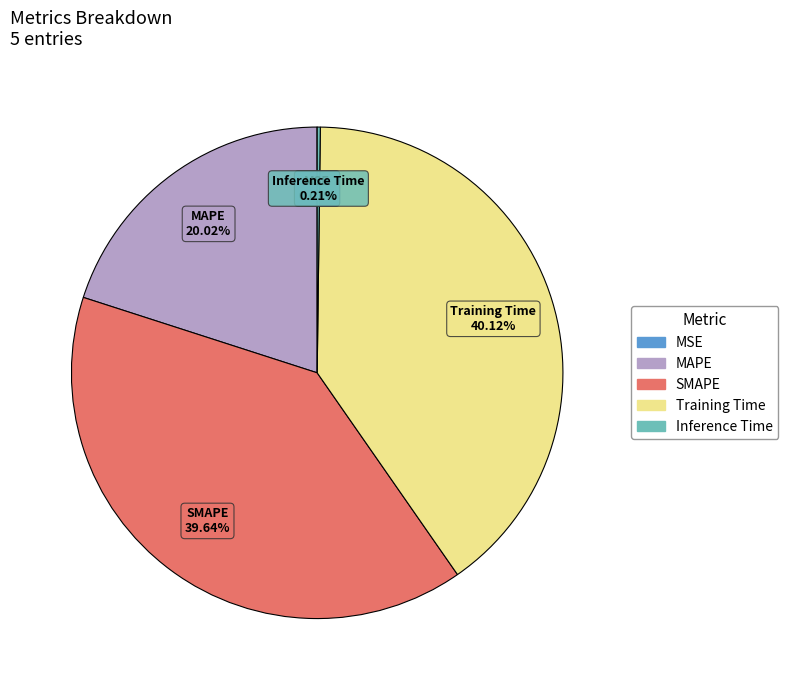

Is the sum of MAPE and SMAPE greater than half?

Yes